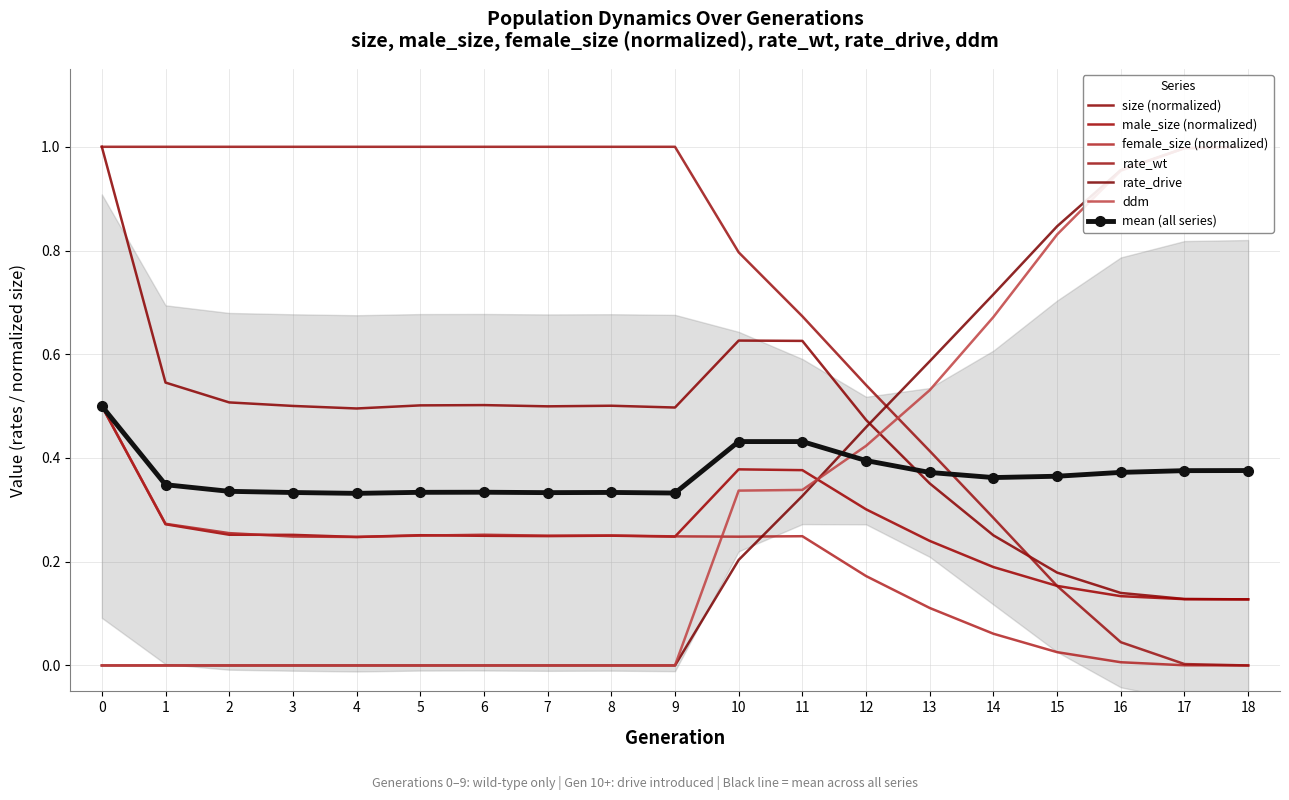

After their last crossing, which series has the higher values: rate_drive or ddm?

ddm